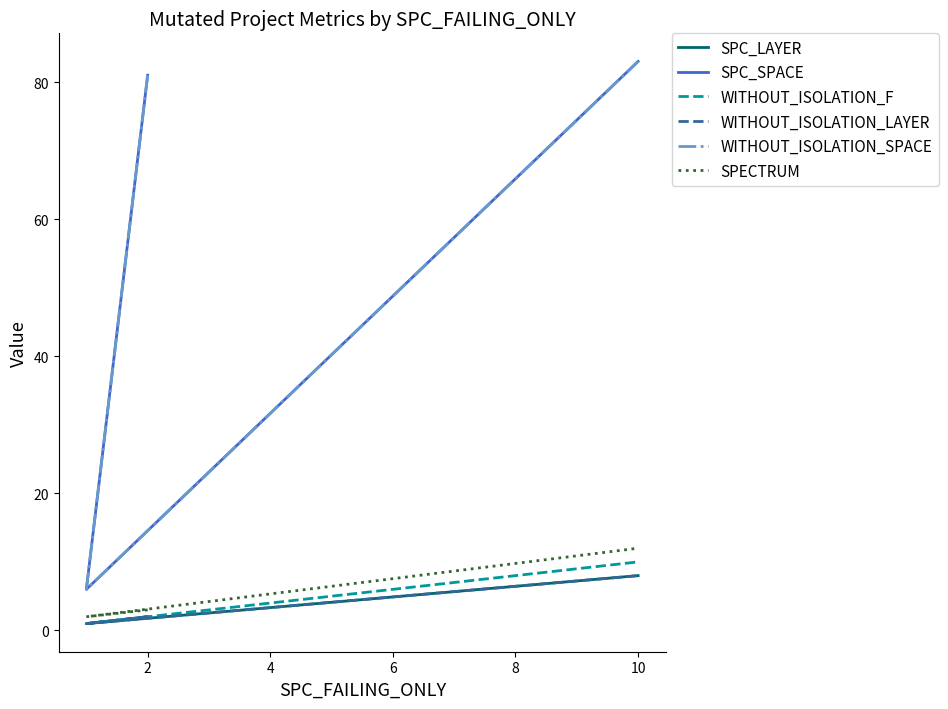

Which series has the largest range (max minus min)?

SPC_SPACE